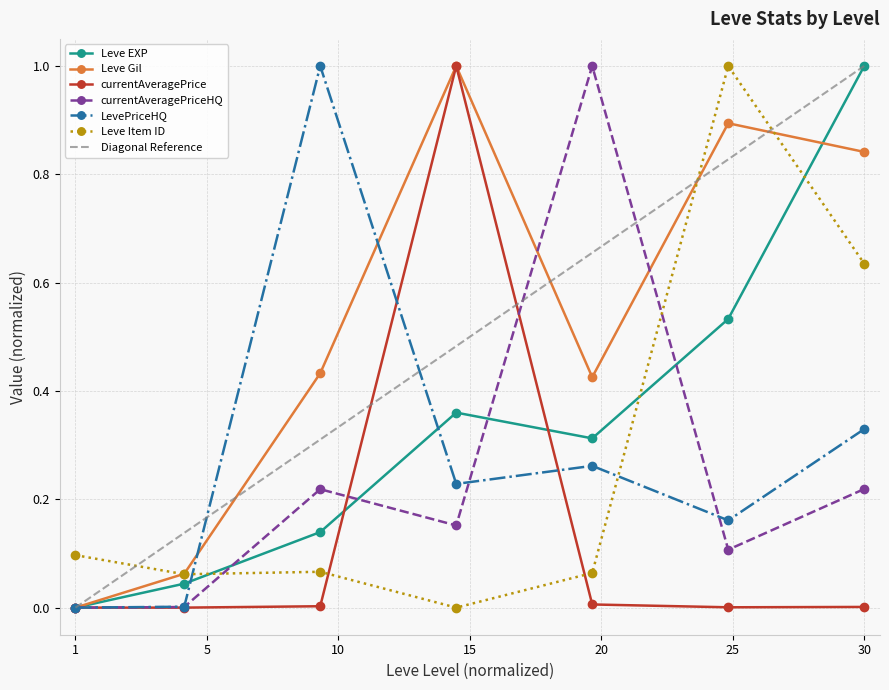

At which label is LevePriceHQ closest to 0?

1